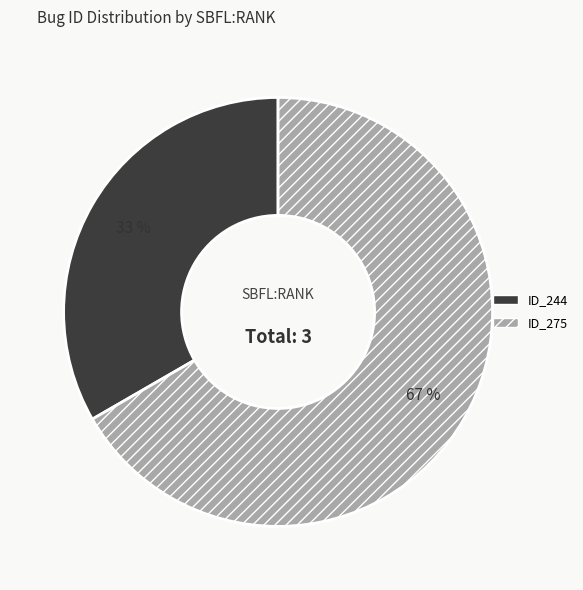

What percentage is the ID_244 slice, to the nearest percent?

33%